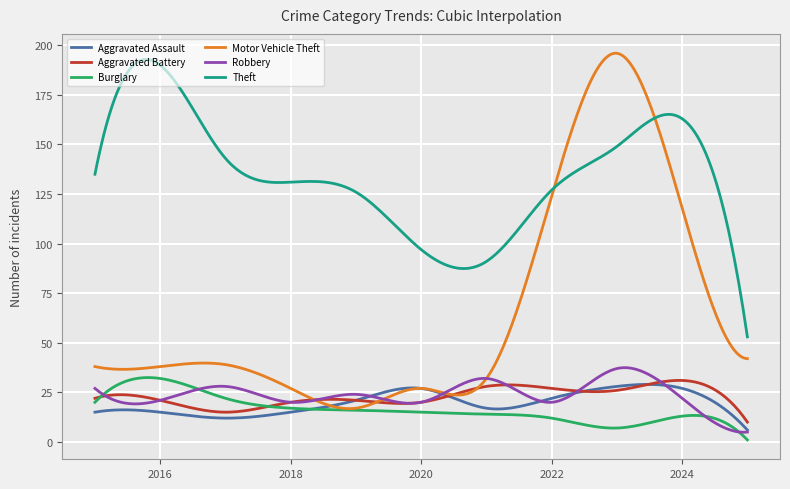

What is the greatest value displayed?

196.0